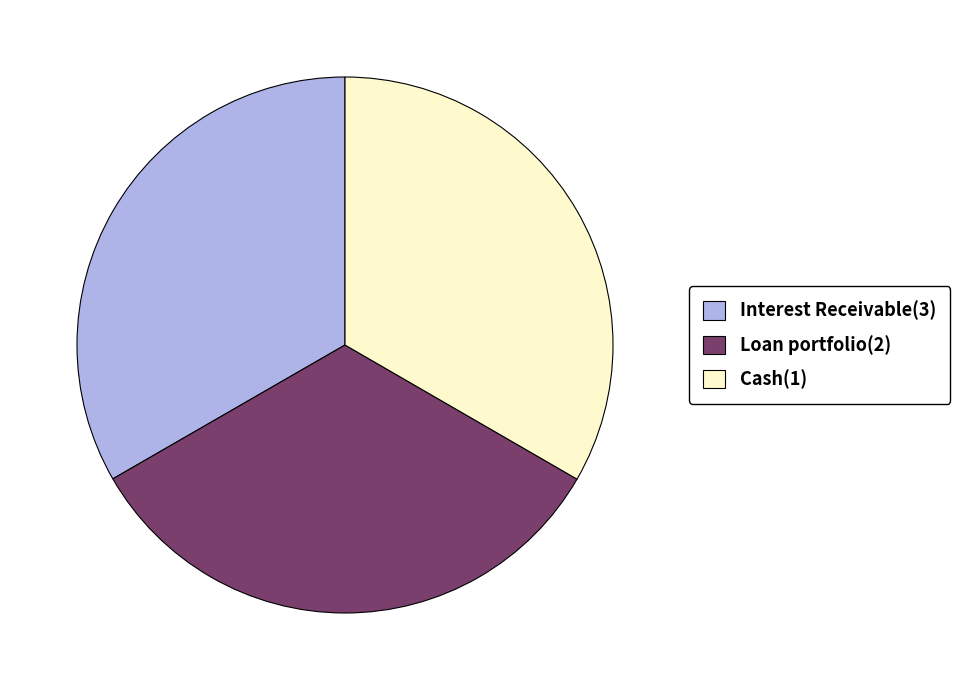

What is the ratio of the value at Interest Receivable(3) to the value at Loan portfolio(2)?

1.0